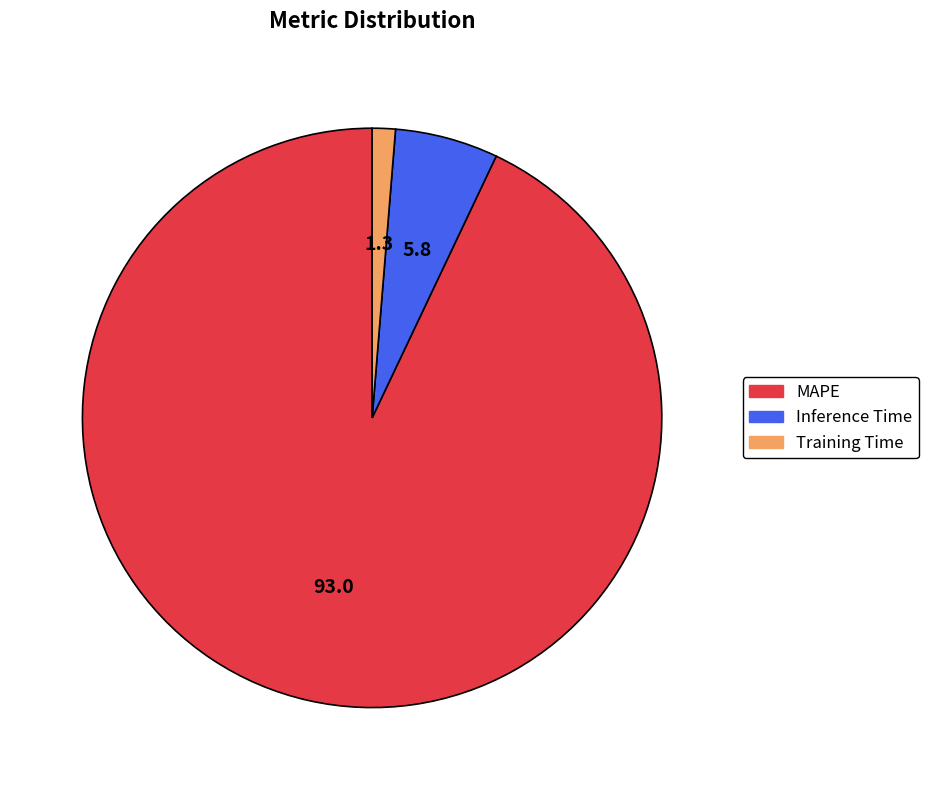

What is the largest slice in the pie chart?

MAPE